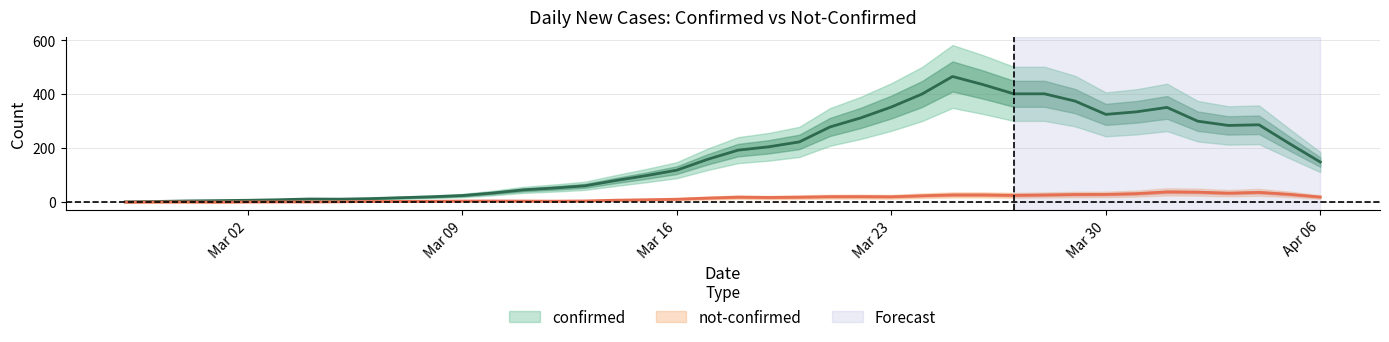

What is the label of the 10th point from the left?

2020-03-07